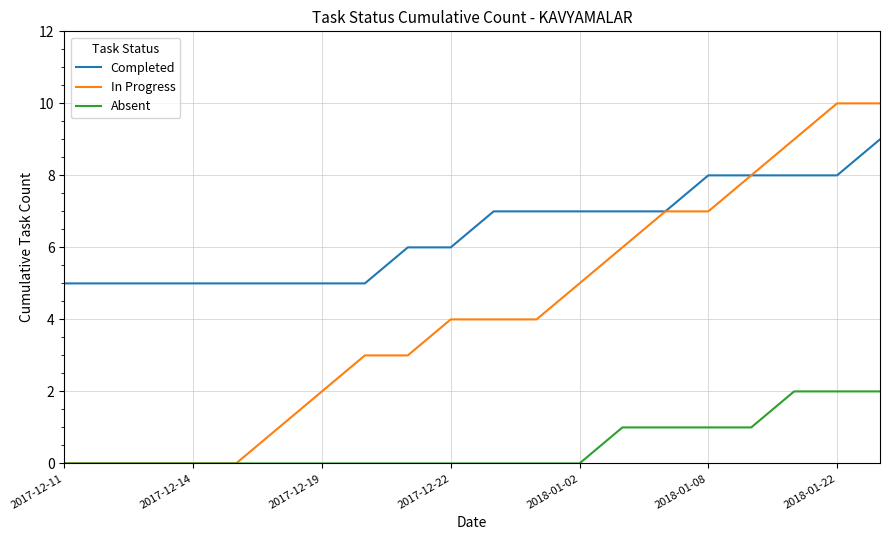

True or false: Completed and Absent intersect in this chart.

False